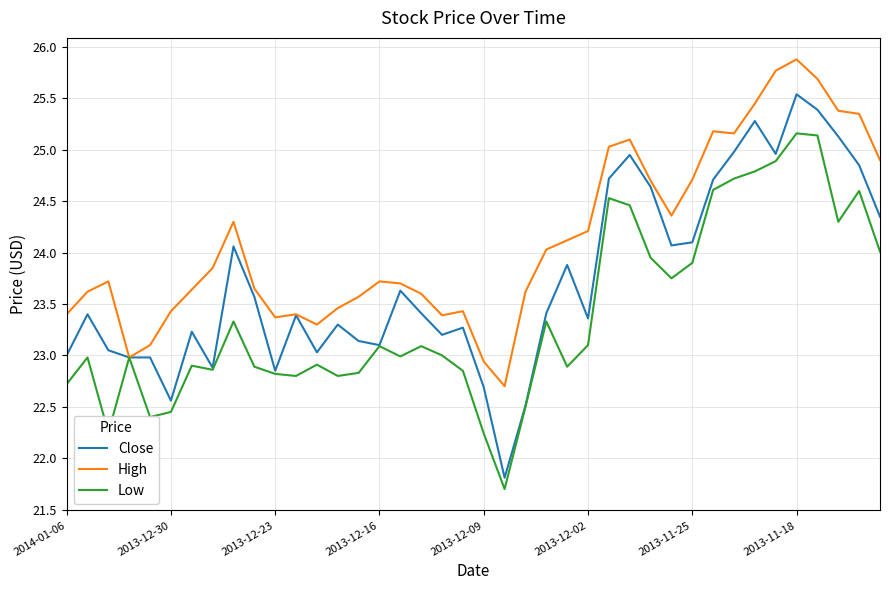

How many lines are shown in the chart?

3